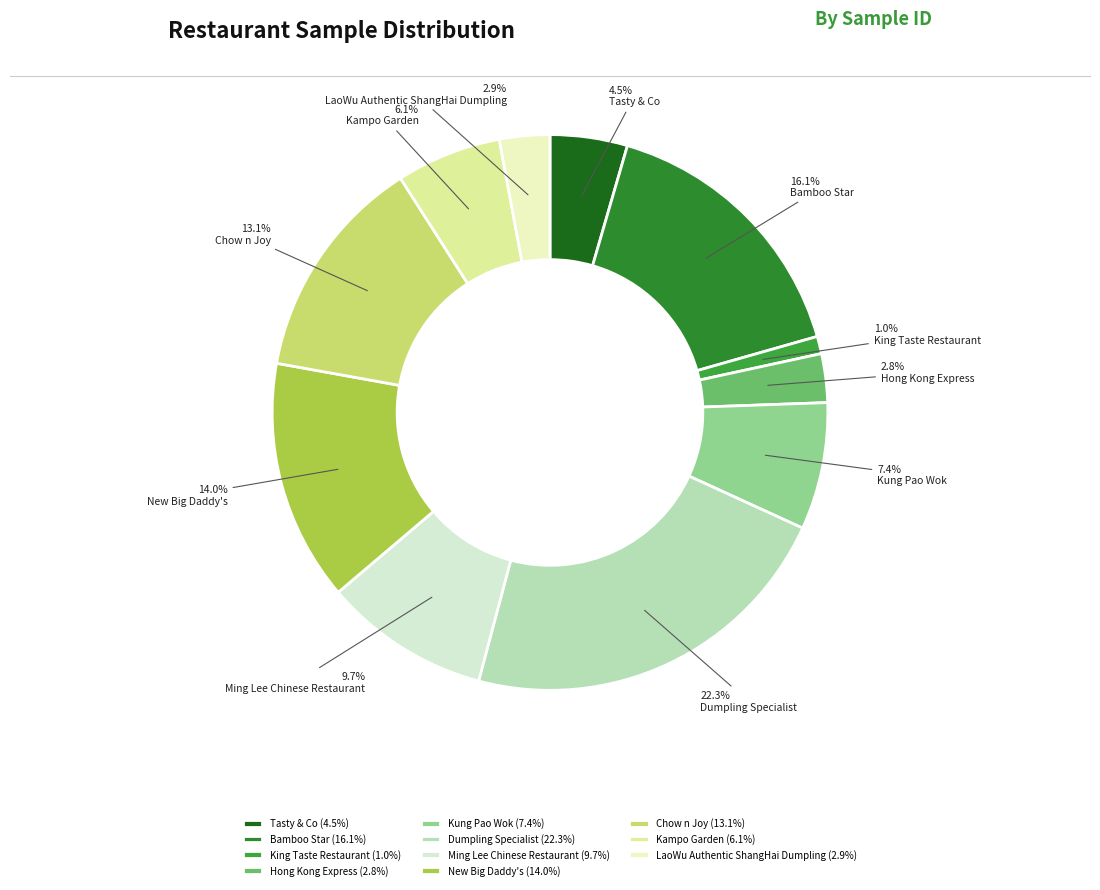

Rank the categories by value from highest to lowest.

Dumpling Specialist, Bamboo Star, New Big Daddy's, Chow n Joy, Ming Lee Chinese Restaurant, Kung Pao Wok, Kampo Garden, Tasty & Co, LaoWu Authentic ShangHai Dumpling, Hong Kong Express, King Taste Restaurant